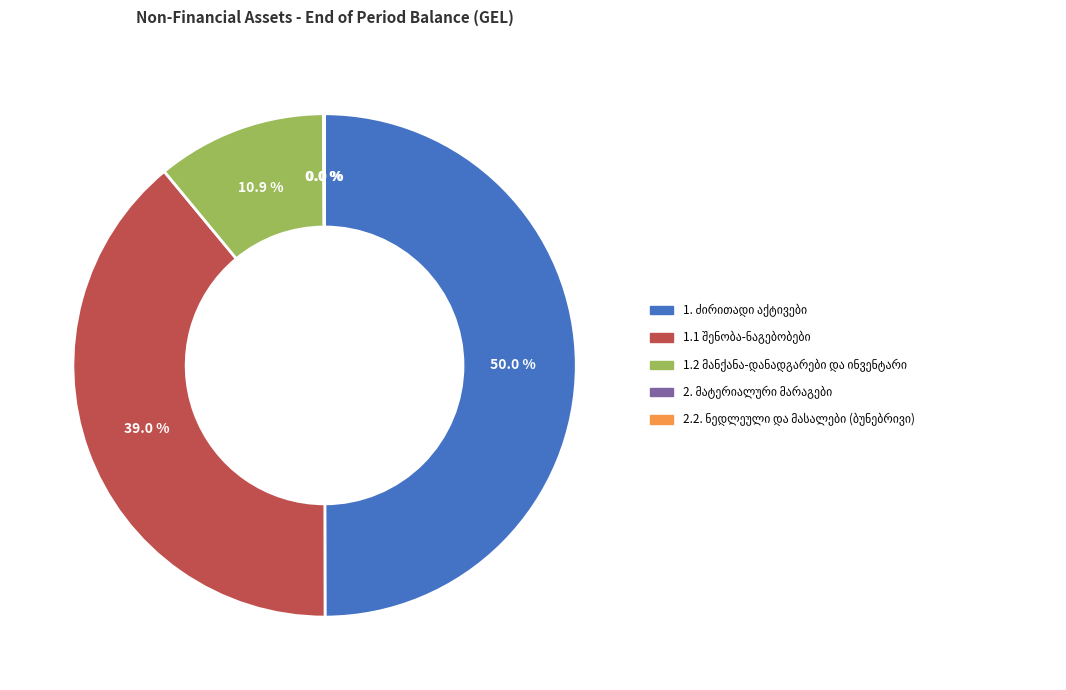

Is 1.2 მანქანა-დანადგარები და ინვენტარი the majority of the pie?

No